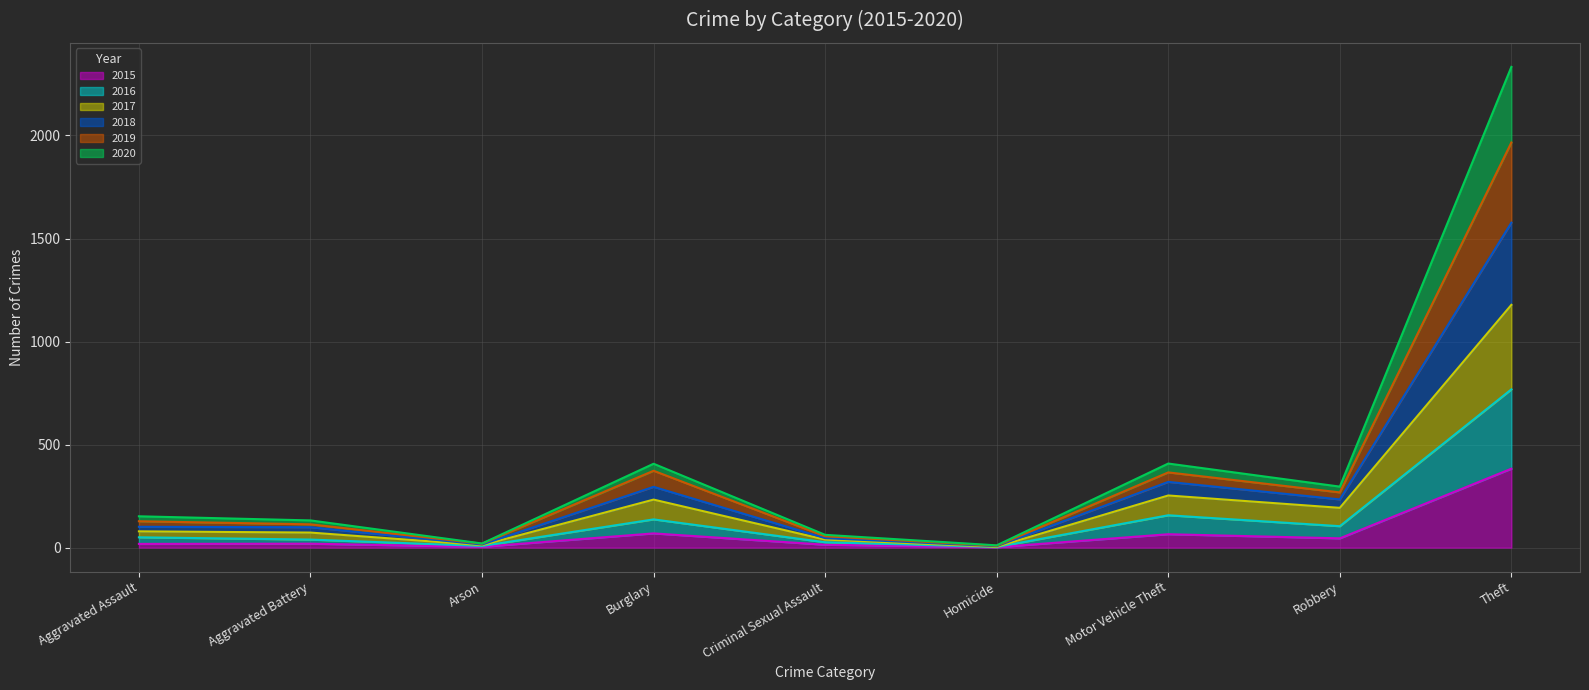

What are all the series names shown in the legend?

2015, 2016, 2017, 2018, 2019, 2020